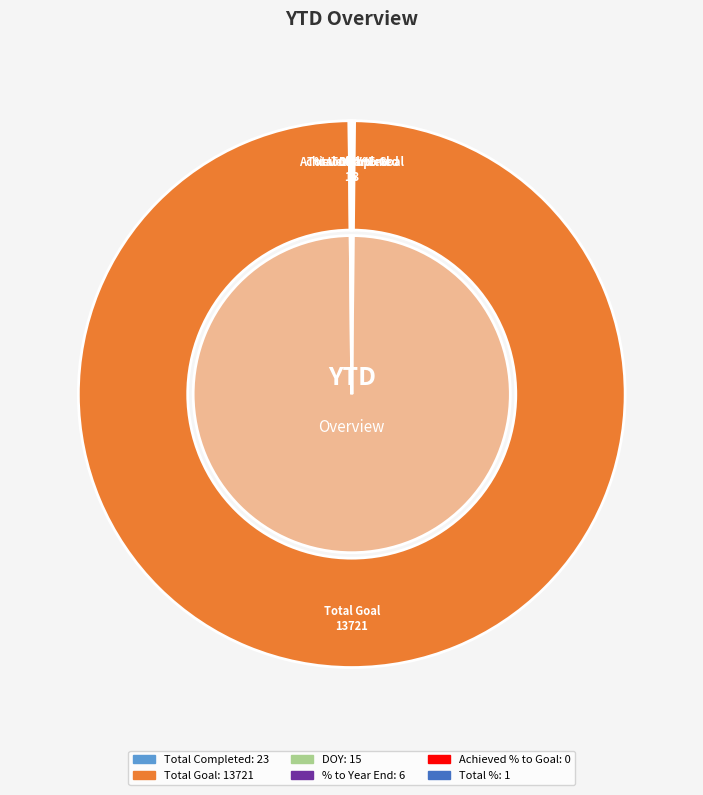

Is there any slice that represents more than half of the pie?

Yes